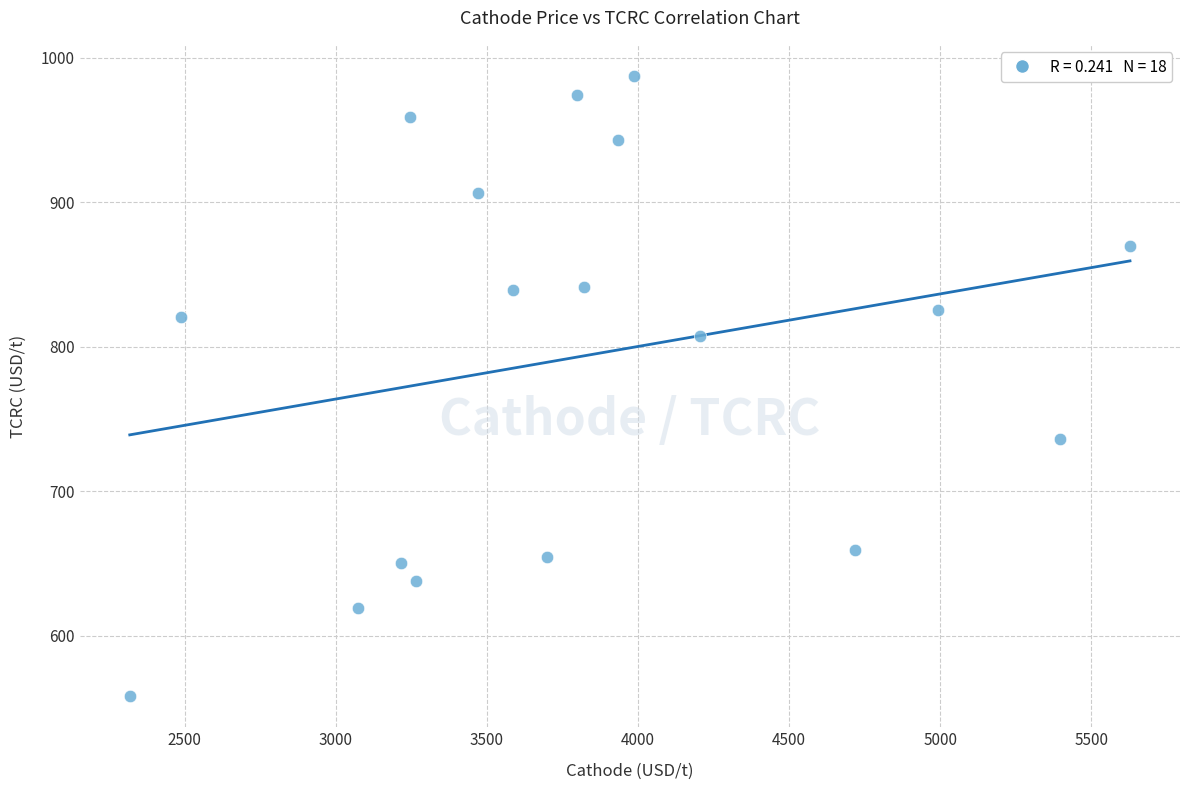

What is the range of X values (max minus min)?

3309.9